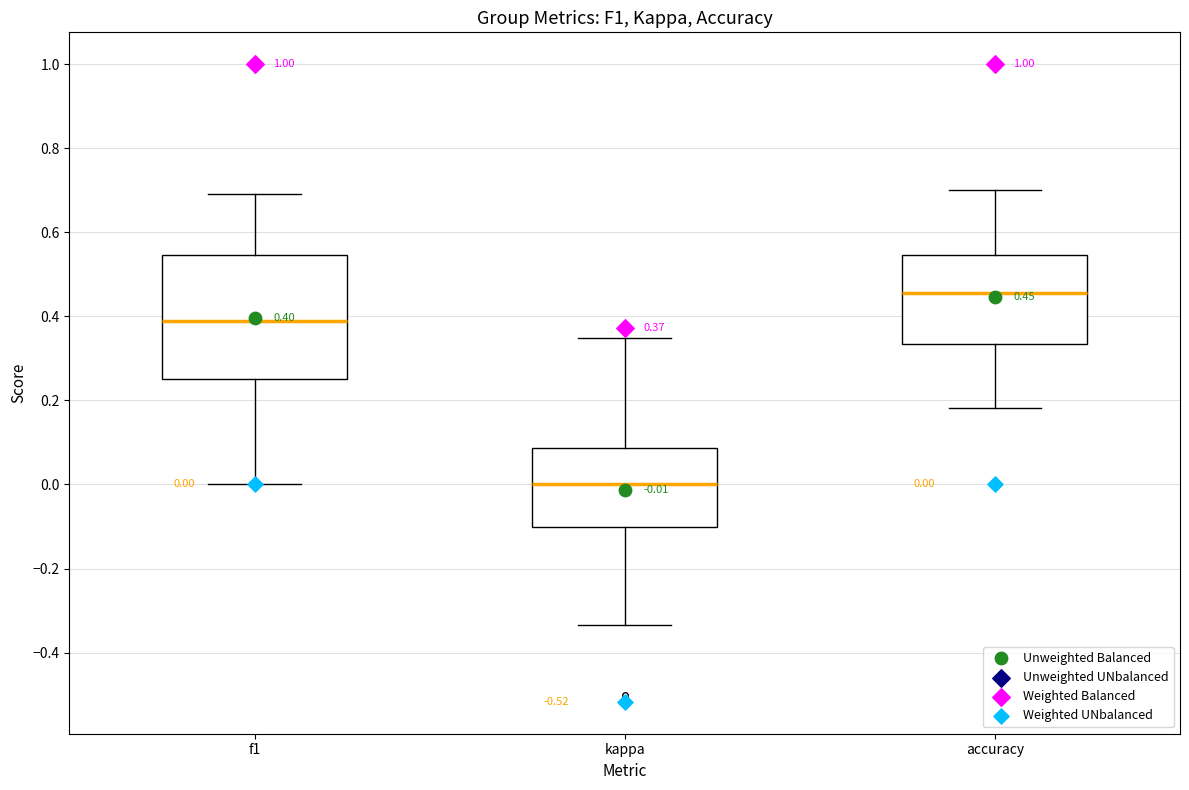

Which box is the tallest, from its lower edge to its upper edge?

f1